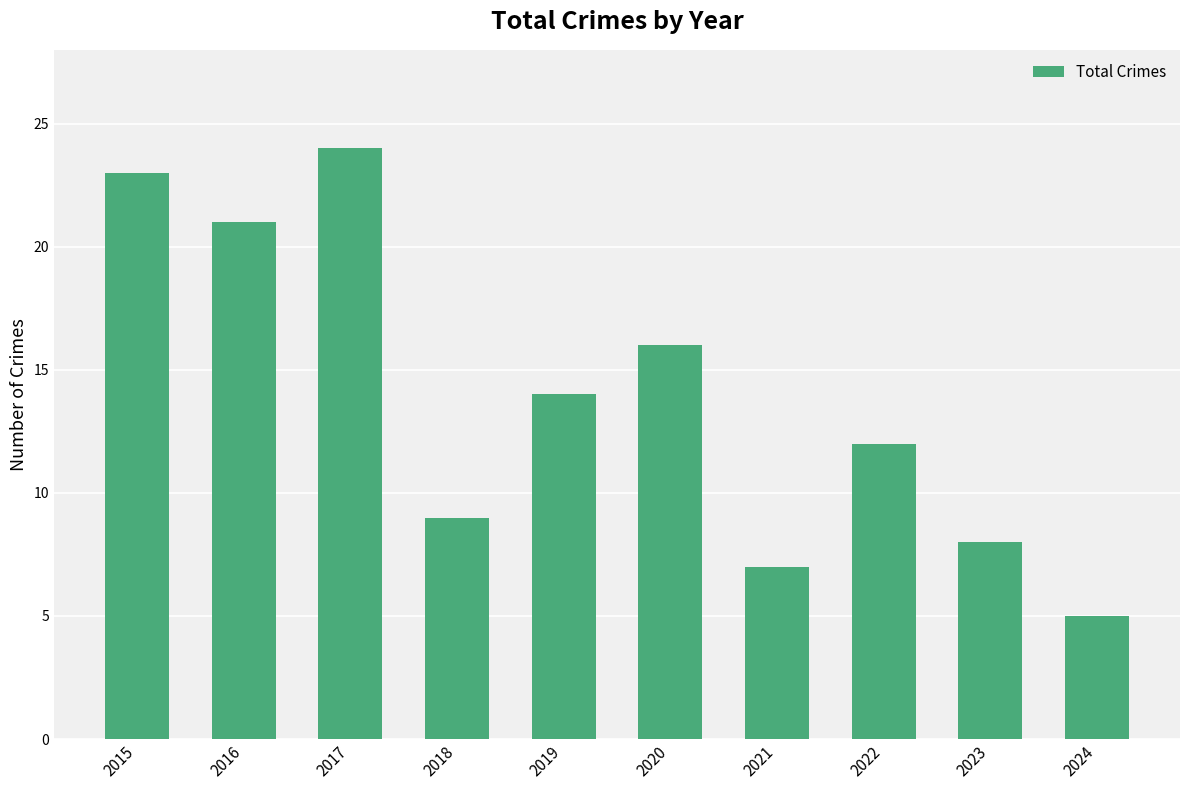

What is the ratio of the value at 2020 to the value at 2021?

2.3